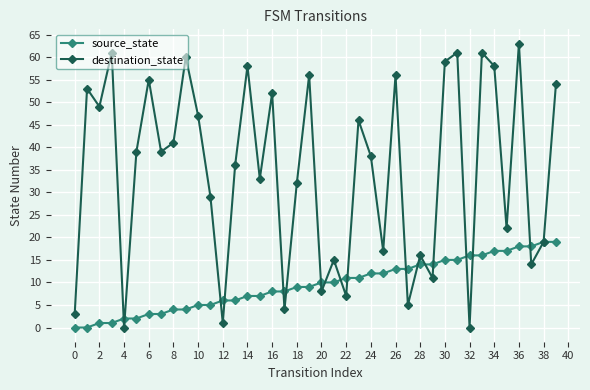

What is the difference between the second highest and second lowest values in the destination_state series?

61